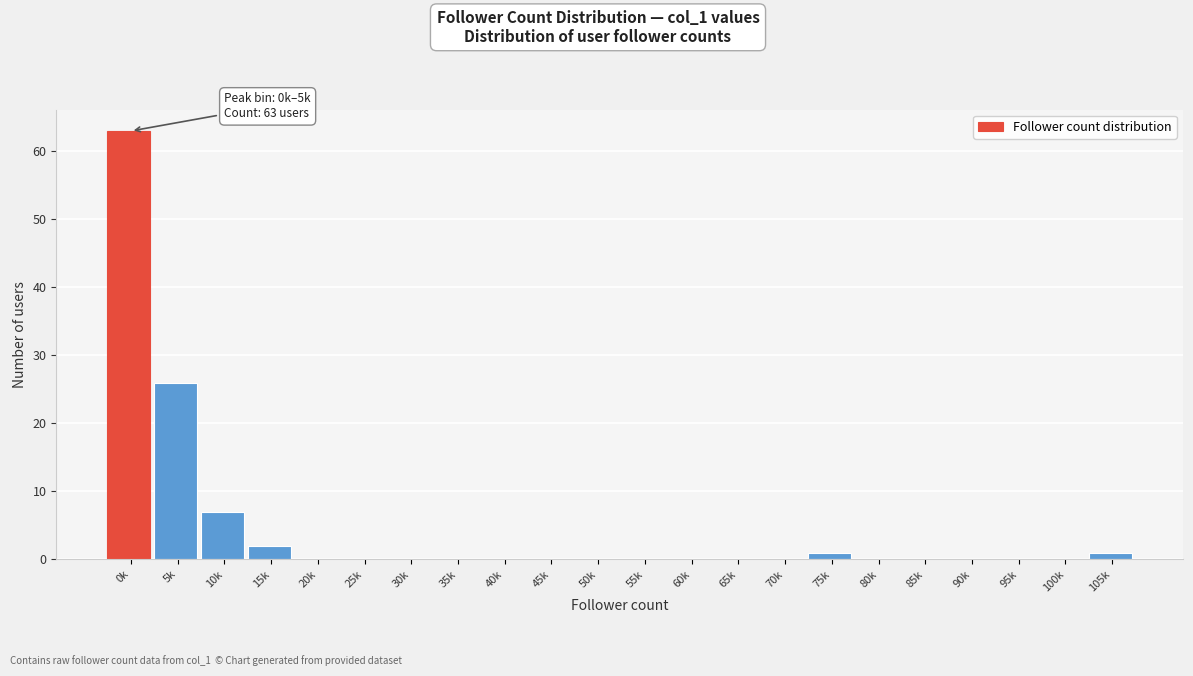

Reading left to right, extract all data points from this chart.

0k=63	5k=26	10k=7	15k=2	20k=0	25k=0	30k=0	35k=0	40k=0	45k=0	50k=0	55k=0	60k=0	65k=0	70k=0	75k=1	80k=0	85k=0	90k=0	95k=0	100k=0	105k=1